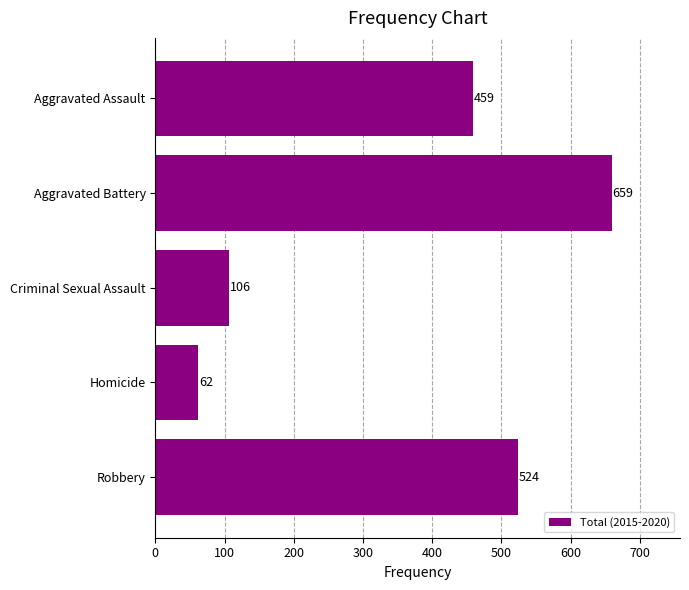

At which category does the chart reach its minimum across all series?

Homicide